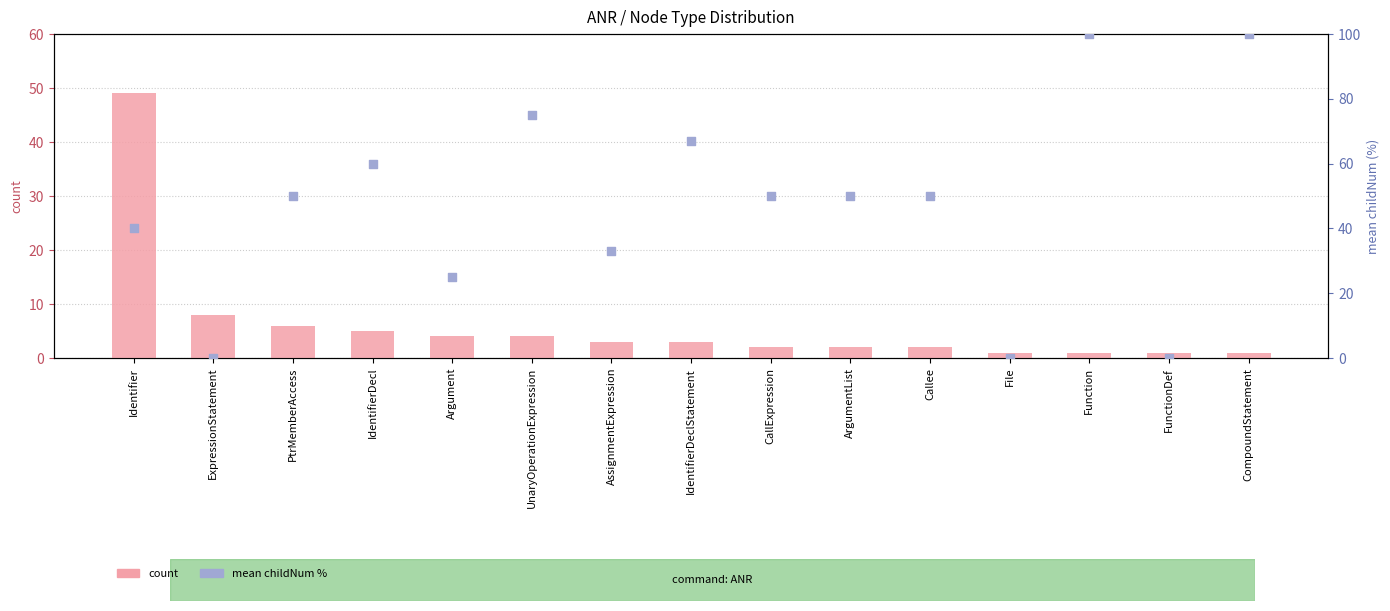

Which series has the largest total across all categories?

mean childNum %